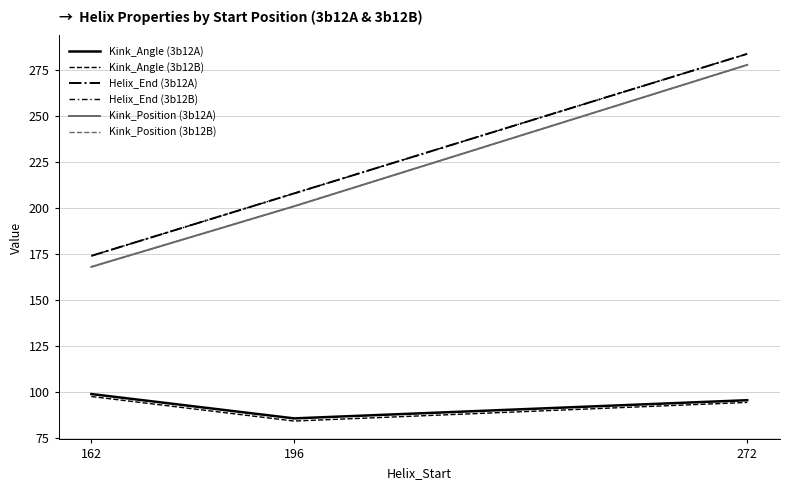

Does the chart have visible grid lines?

Yes